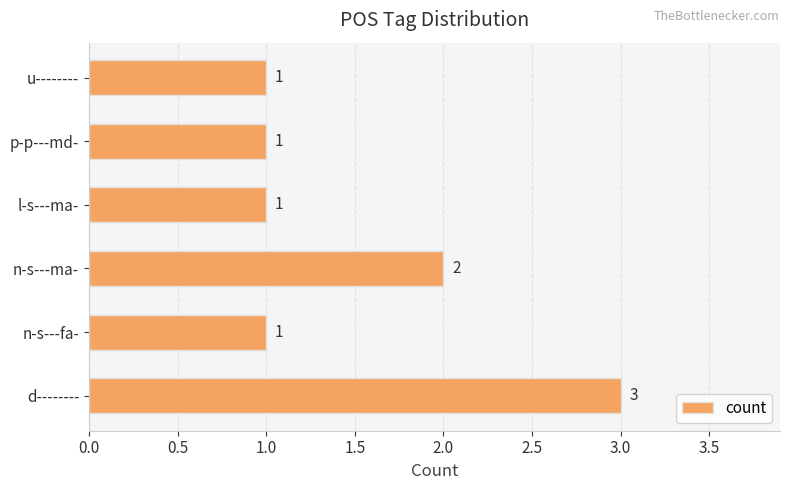

What is the ratio of the value at n-s---fa- to the value at p-p---md-?

1.0